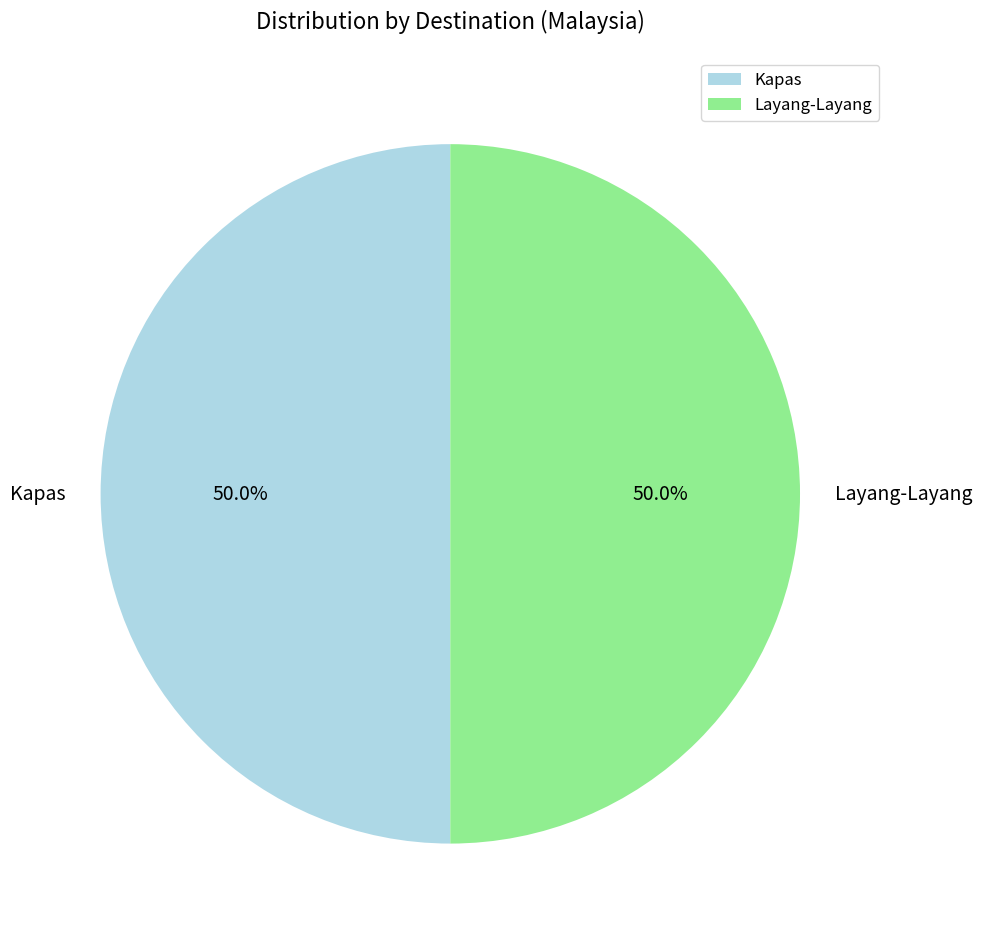

How many segments does this pie chart have?

2